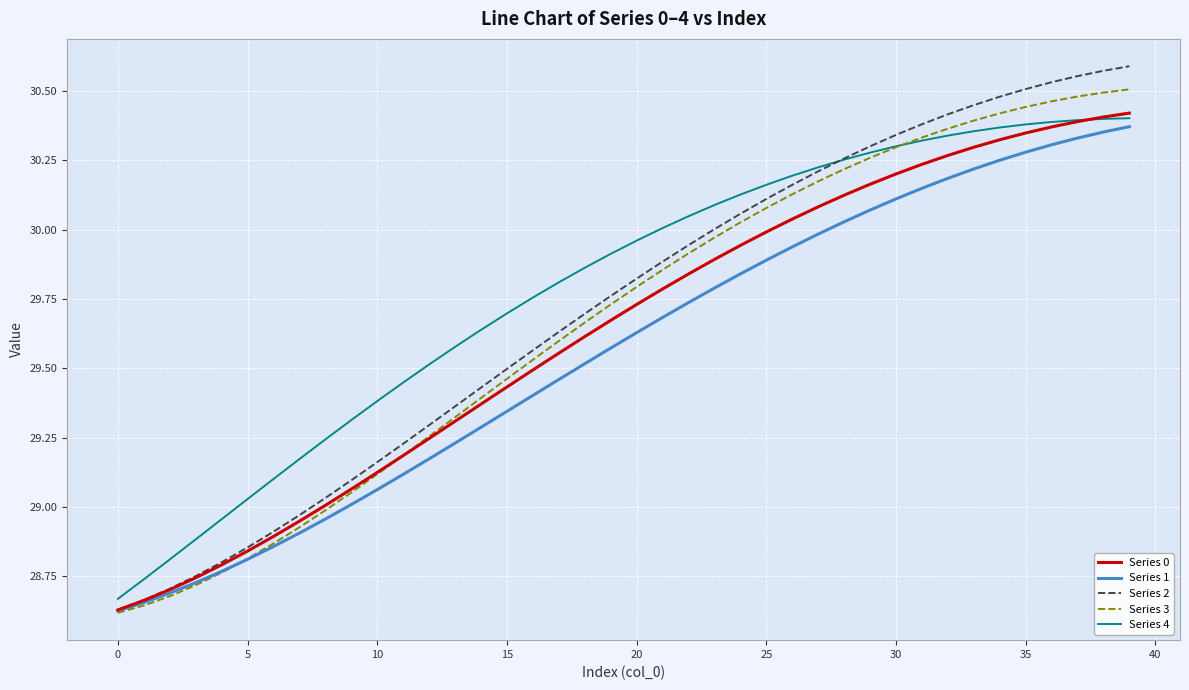

Which series has the largest range (max minus min)?

Series 2